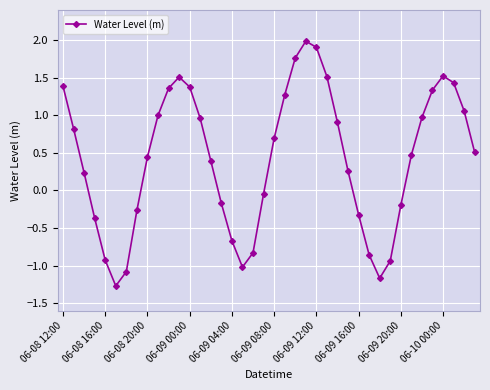

What is the value of the 31st point from the left?

-1.2